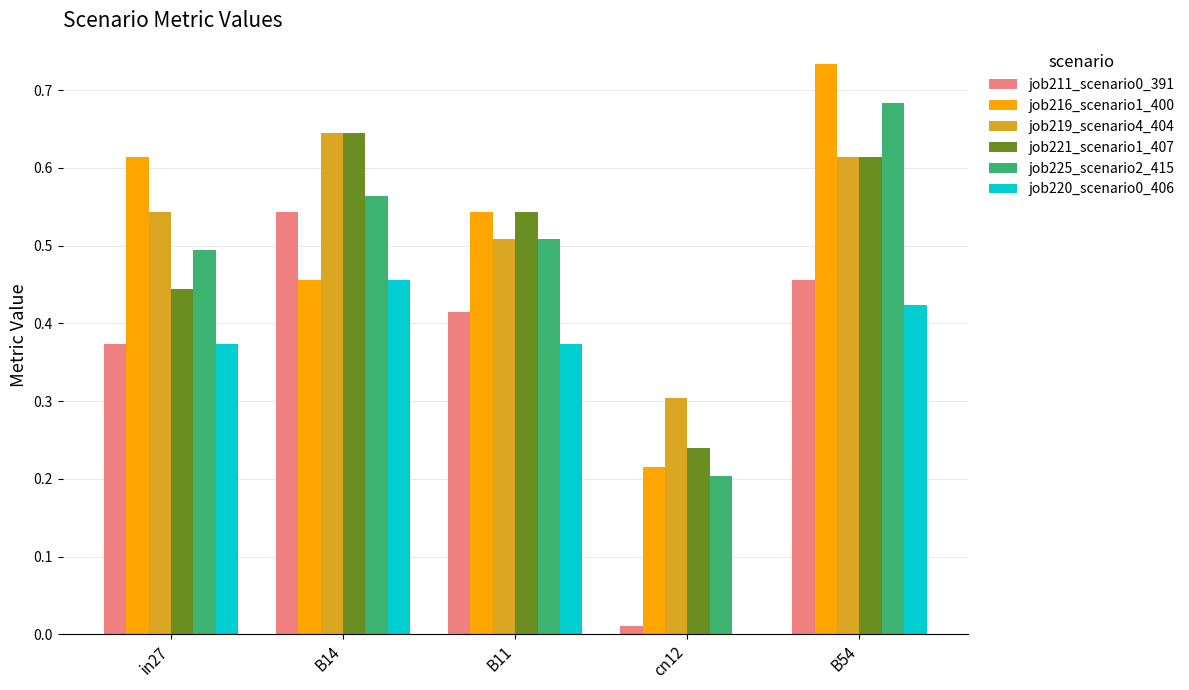

What is the difference between the job216_scenario1_400 values at B54 and B14?

0.3